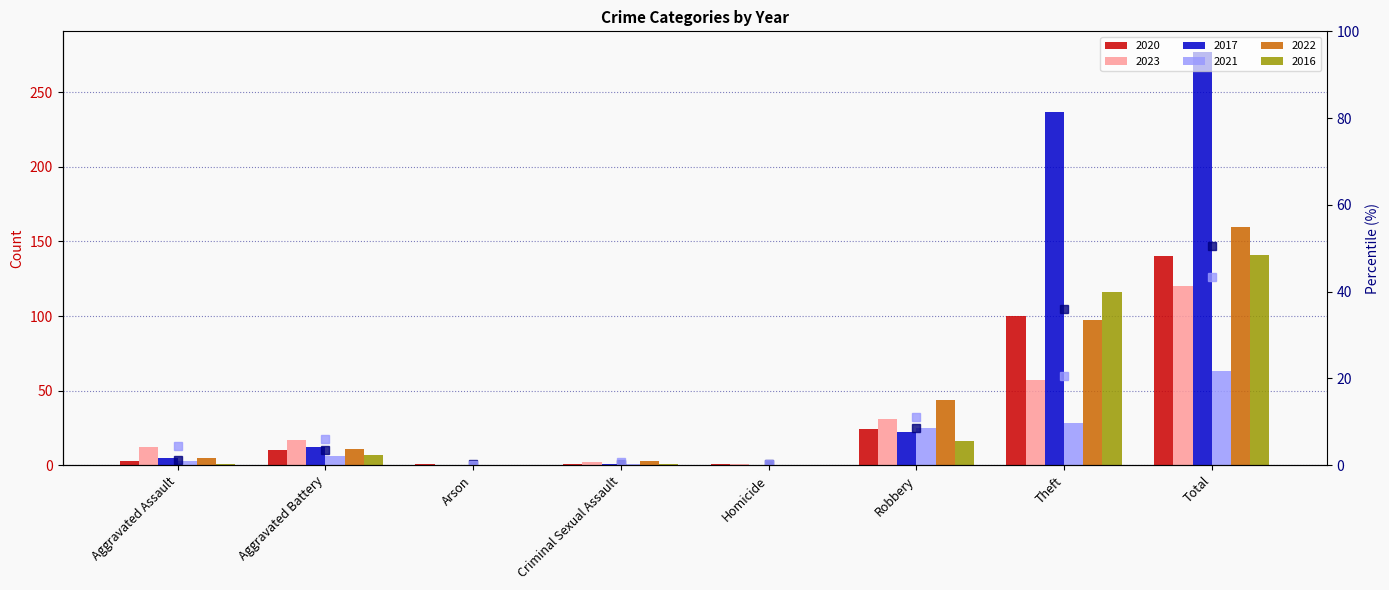

What is the value of the percentile 2023 bar at the 4th from the left?

0.7